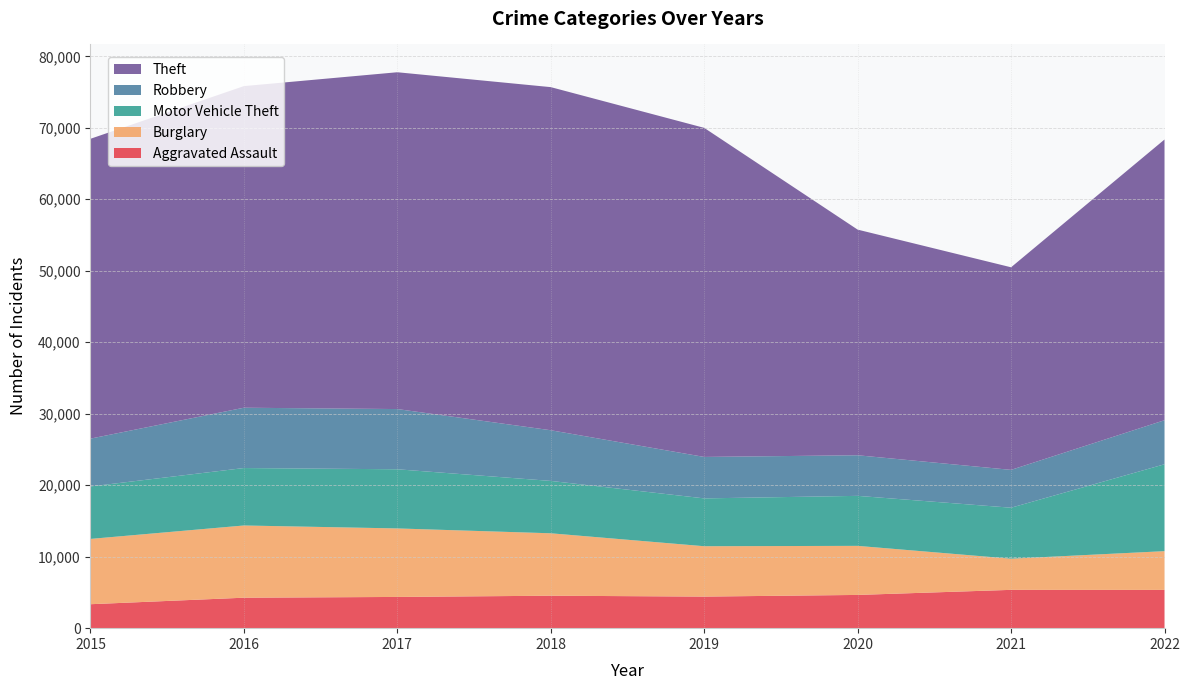

Reading left to right, list all the values displayed in this chart.

Aggravated Assault: 2015=3351	2016=4262	2017=4369	2018=4540	2019=4418	2020=4650	2021=5360	2022=5353
Burglary: 2015=9136	2016=10103	2017=9584	2018=8734	2019=7046	2020=6864	2021=4360	2022=5421
Motor Vehicle Theft: 2015=7339	2016=8037	2017=8276	2018=7326	2019=6692	2020=6996	2021=7131	2022=12156
Robbery: 2015=6691	2016=8438	2017=8424	2018=7090	2019=5800	2020=5680	2021=5294	2022=6162
Theft: 2015=41946	2016=44996	2017=47121	2018=48001	2019=46037	2020=31567	2021=28342	2022=39270